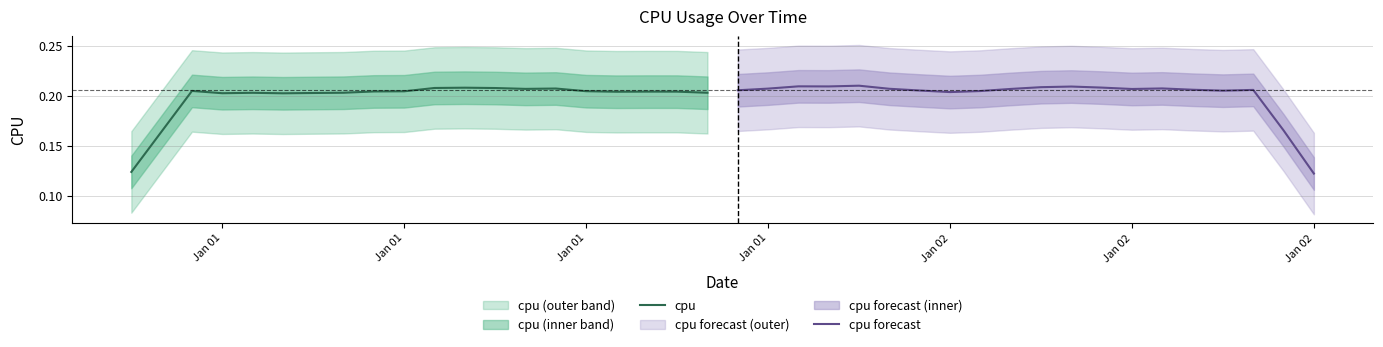

Where is cpu nearest to the value 0?

Jan 01